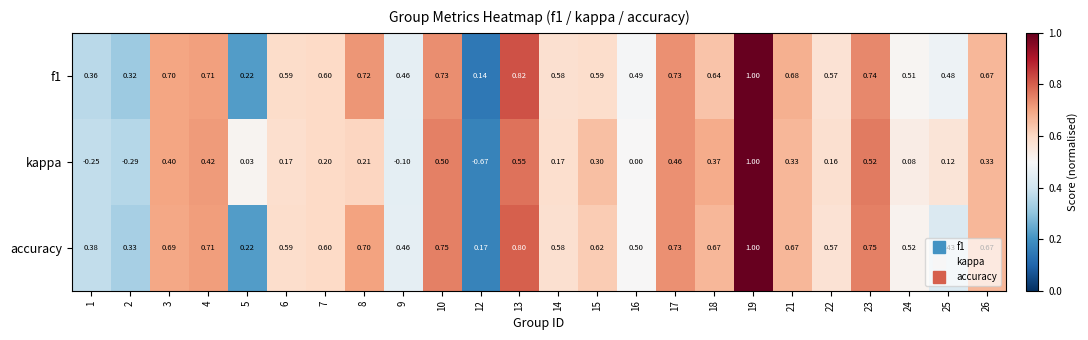

Is the value of accuracy at 25 greater than the value of kappa at 16?

Yes